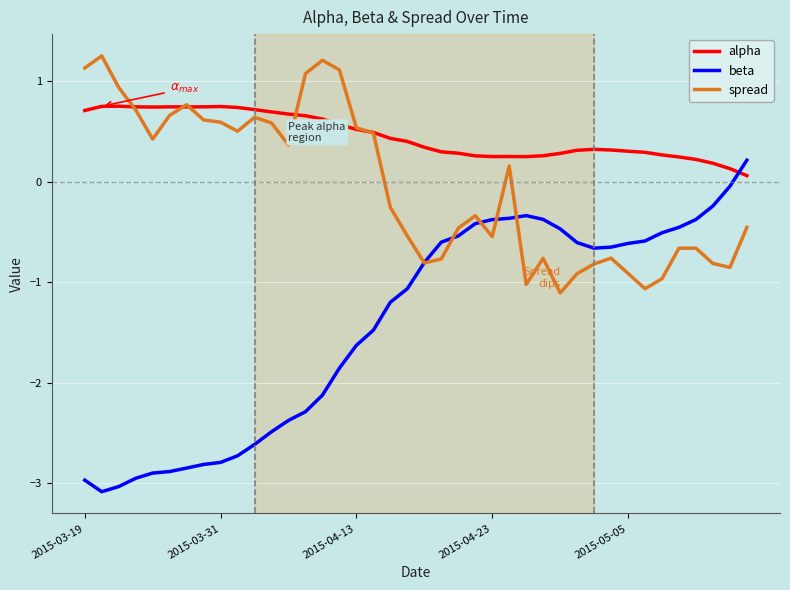

List the series in order of their peak value, highest first.

spread, alpha, beta